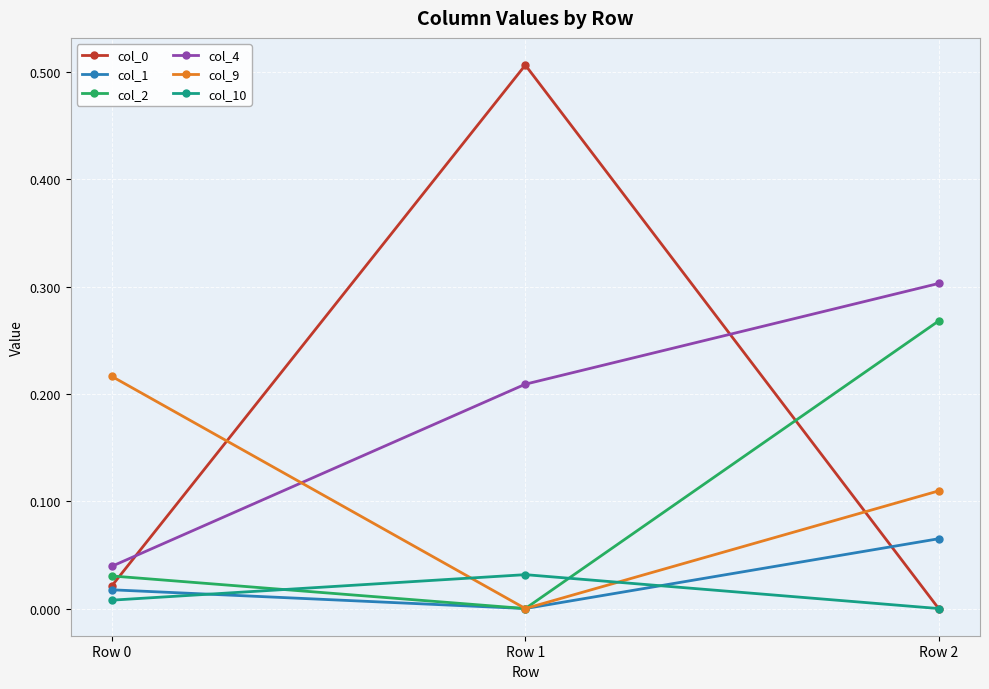

At which label does col_2 reach its minimum?

Row 1